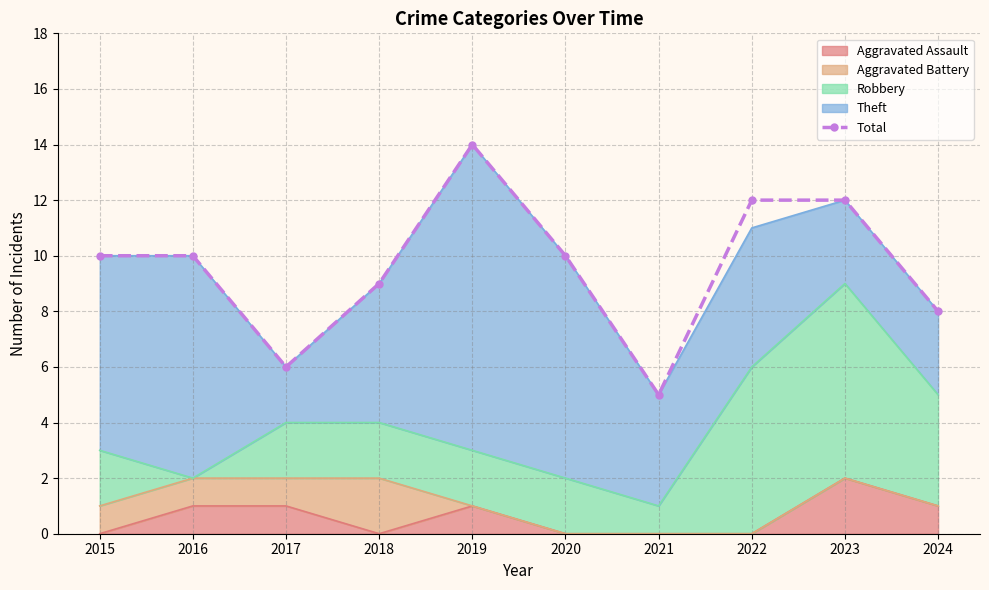

At which category does the chart reach its peak across all series?

2019